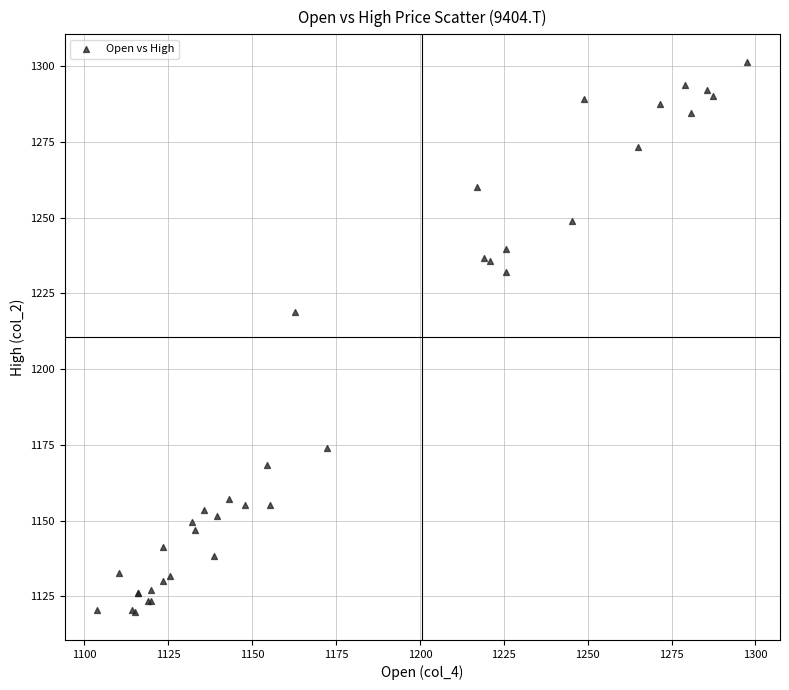

What Y value in the scatter plot is closest to 1210?

1219.0